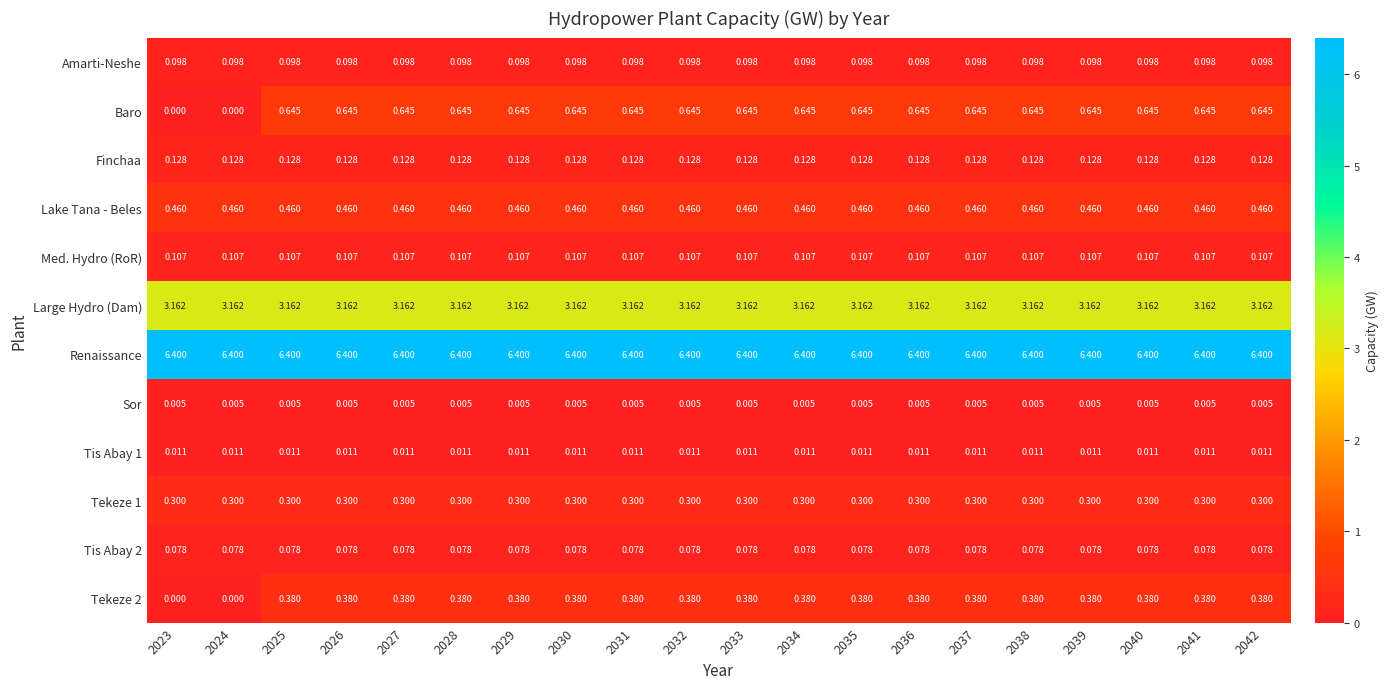

List the series in order of their peak value, lowest first.

Sor, Tis Abay 1, Tis Abay 2, Amarti-Neshe, Med. Hydro (RoR), Finchaa, Tekeze 1, Tekeze 2, Lake Tana - Beles, Baro, Large Hydro (Dam), Renaissance